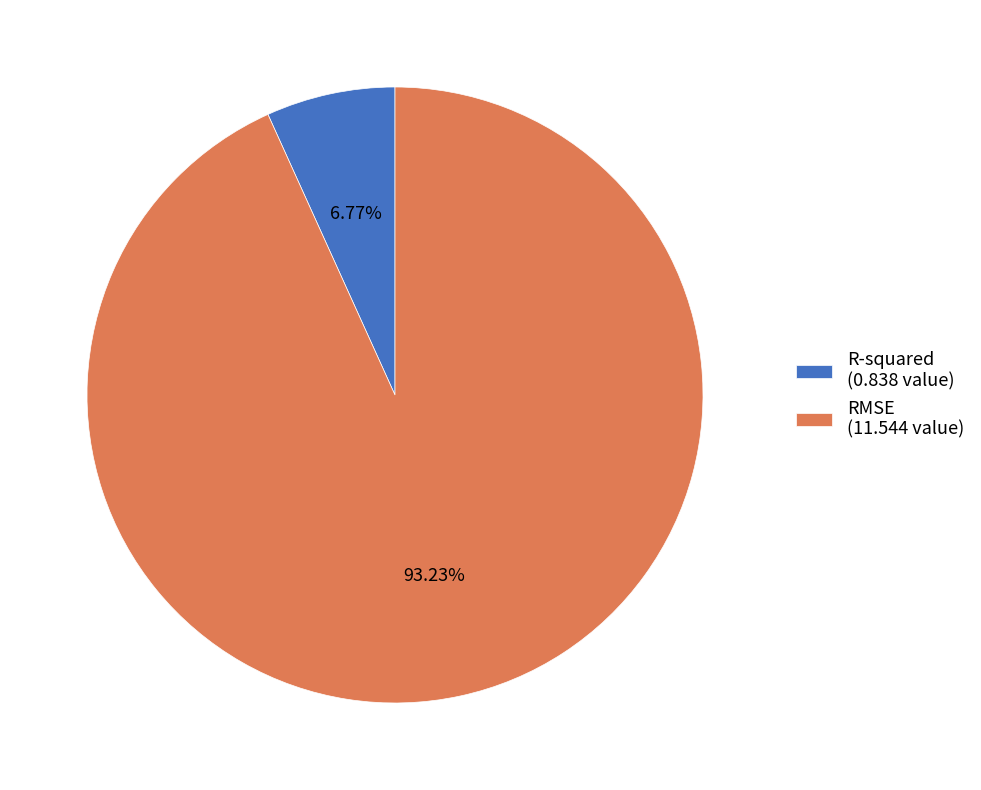

The R-squared slice represents 16% of the pie. True or false?

False